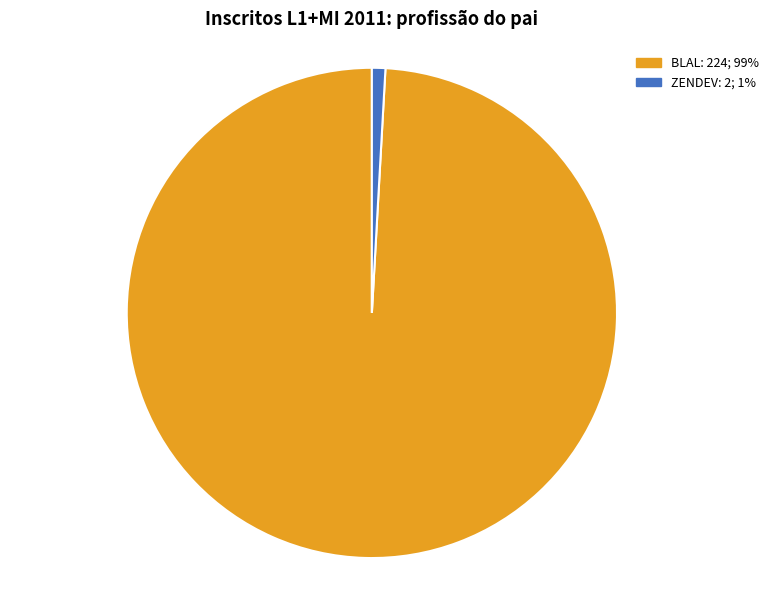

How many segments does this pie chart have?

2